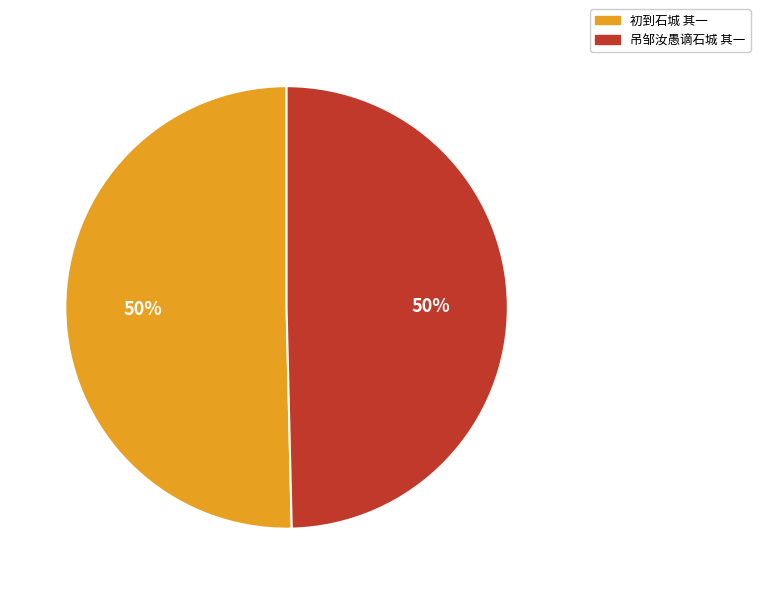

How many segments does this pie chart have?

2